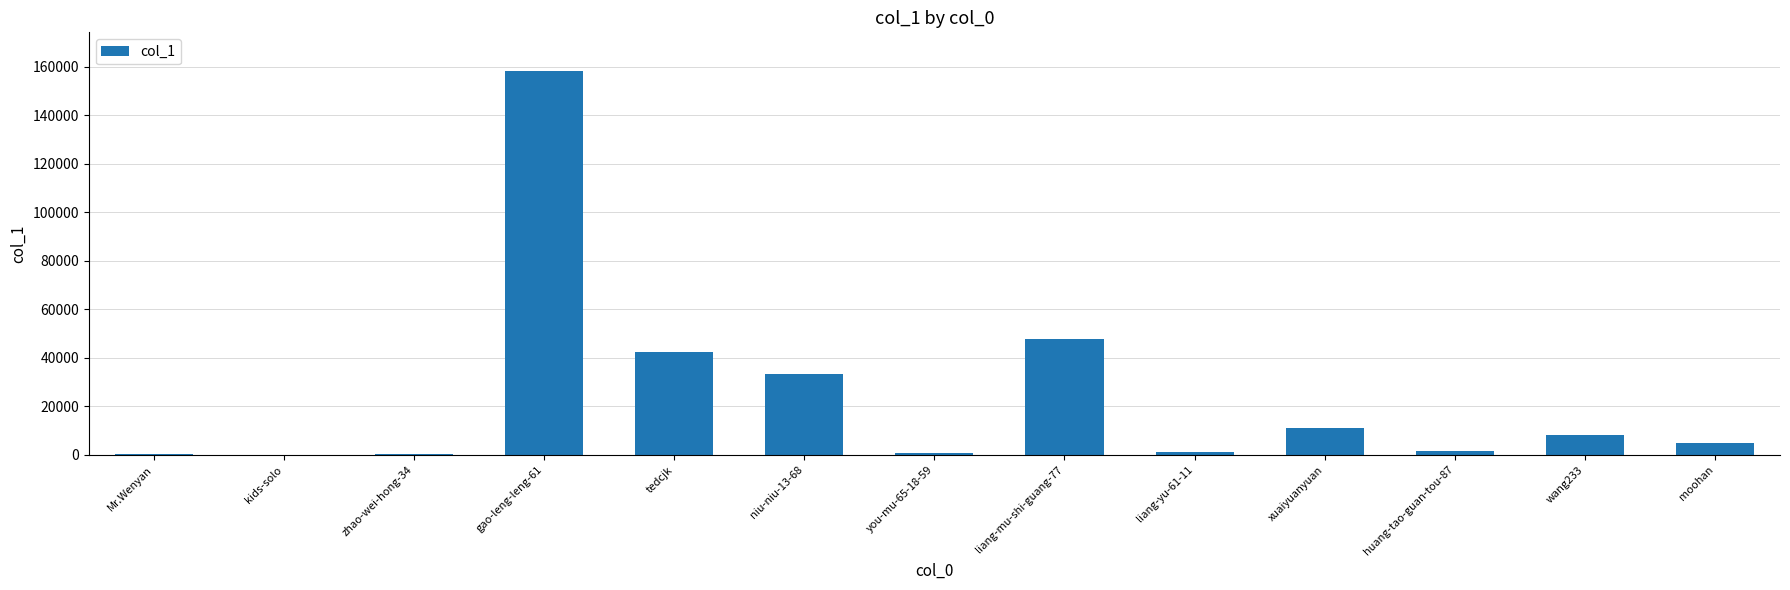

What is the ratio of the value at liang-mu-shi-guang-77 to the value at wang233?

5.9